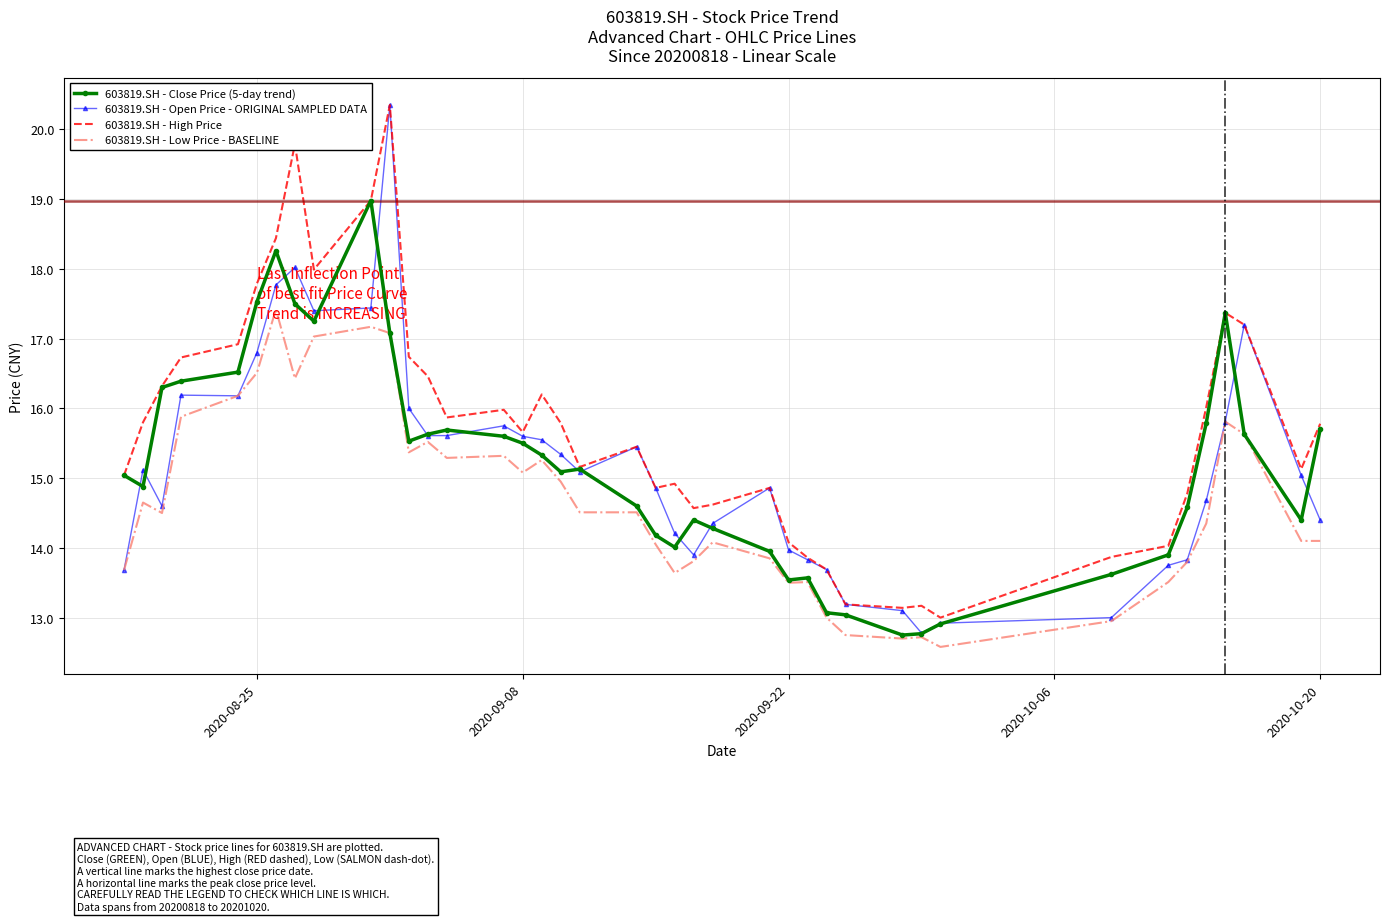

What is the minimum value shown in the chart?

12.6